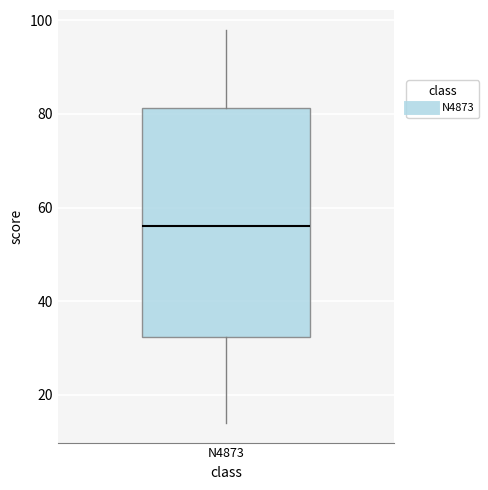

Read this box plot against the y-axis: the position of the median line, the range covered by the box, and the ends of both whiskers. The values are not printed on the chart, so give them approximately, as read against the axis.

median 56, box 32 to 82, whiskers 14 to 98